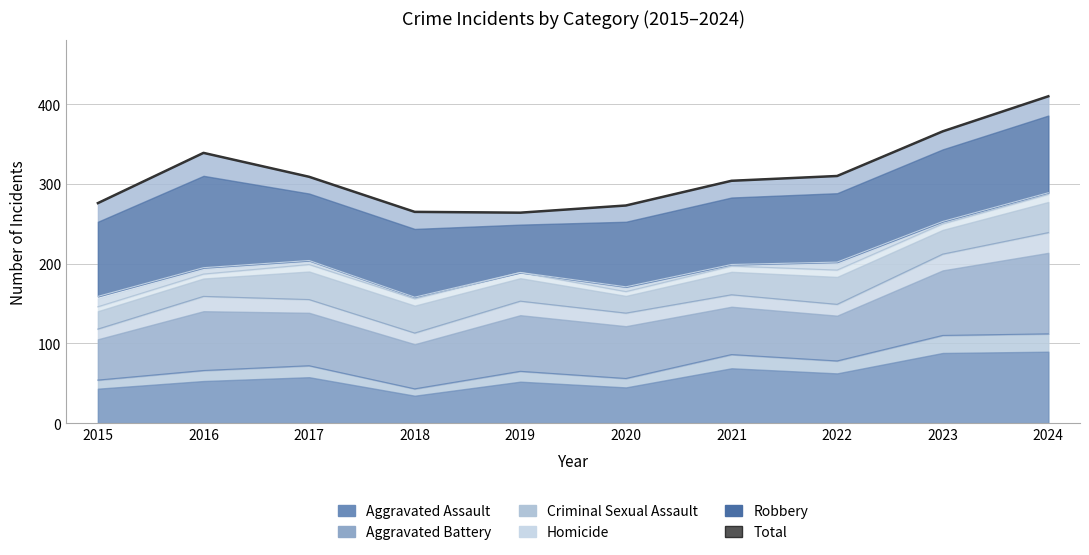

What is the change in value from 2016 to 2018?

-74